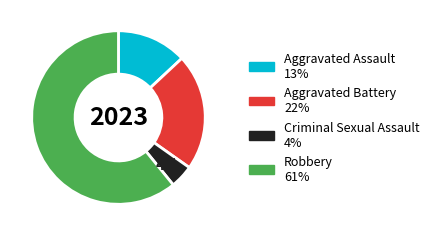

To the nearest percent, what percentage of the pie is Criminal Sexual Assault?

4%